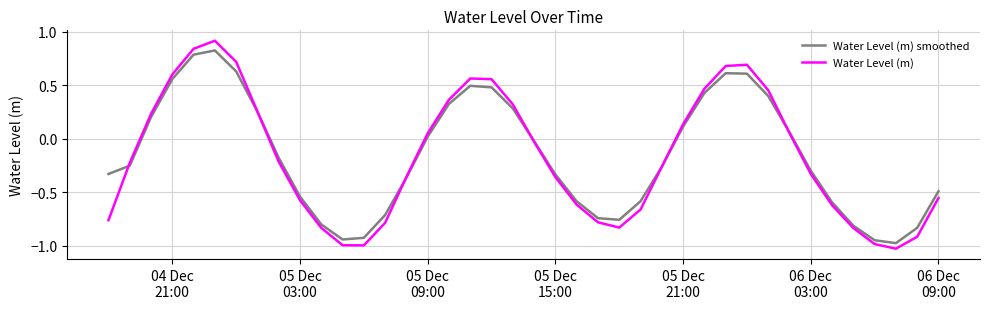

List the series in order of their peak value, lowest first.

Water Level (m) smoothed, Water Level (m)